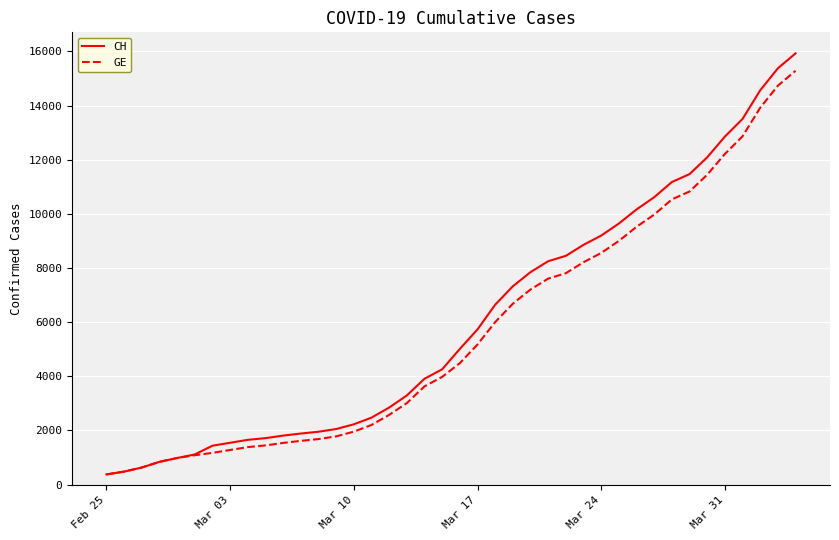

How many lines are shown in the chart?

2